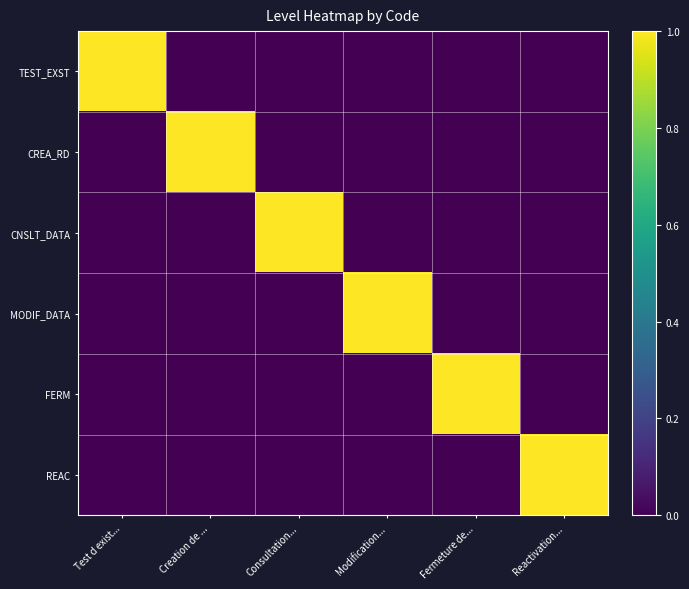

What is the total value across all series at Modification...?

1